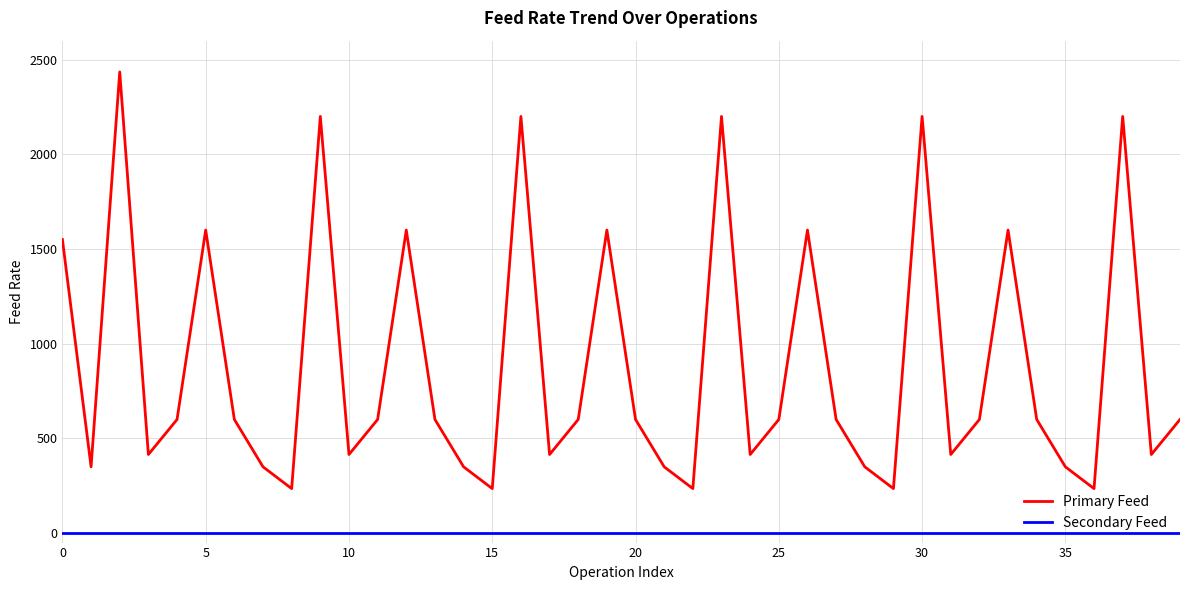

True or false: Secondary Feed and Primary Feed intersect in this chart.

False